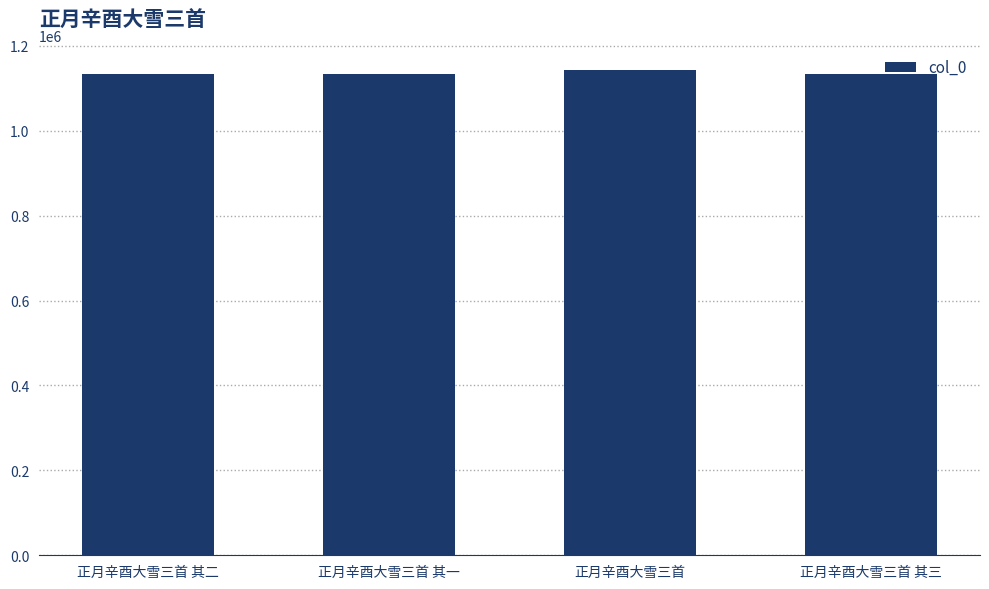

What is the ratio of the value at 正月辛酉大雪三首 其二 to the value at 正月辛酉大雪三首 其三?

1.0